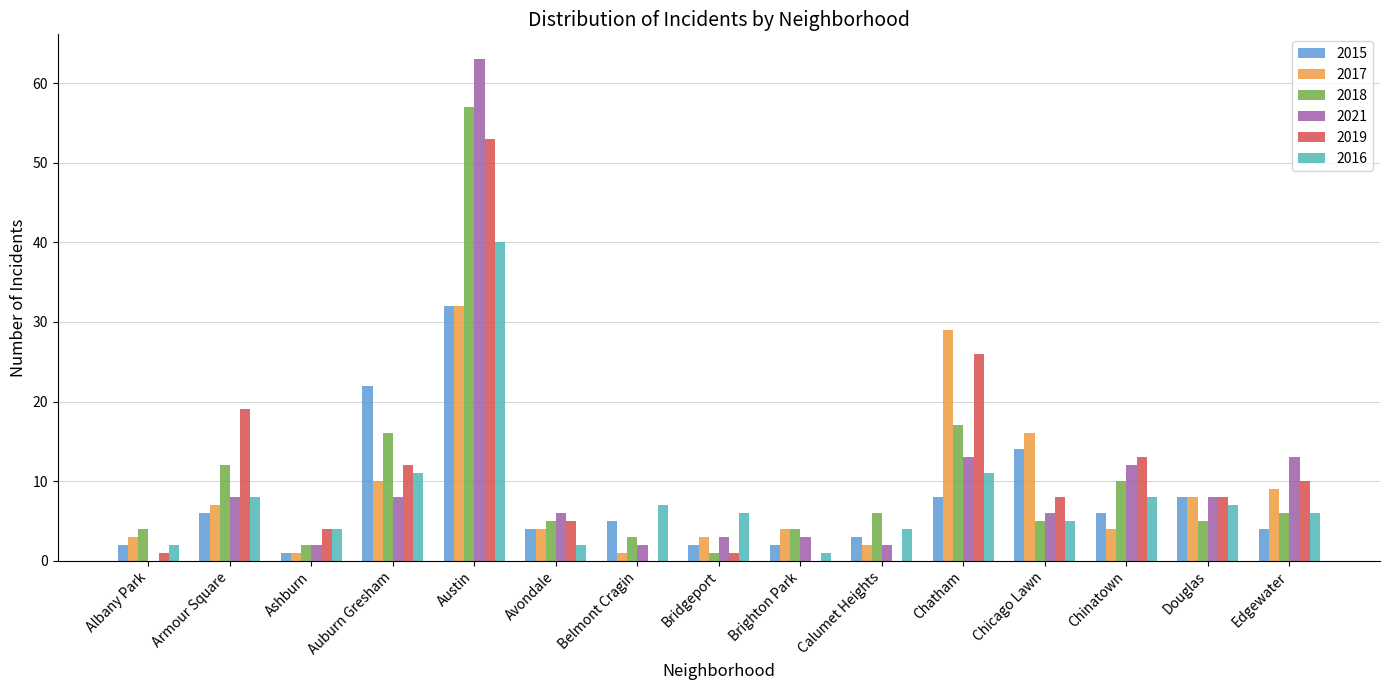

What is the sum of the 2017 values at Bridgeport and Douglas?

11